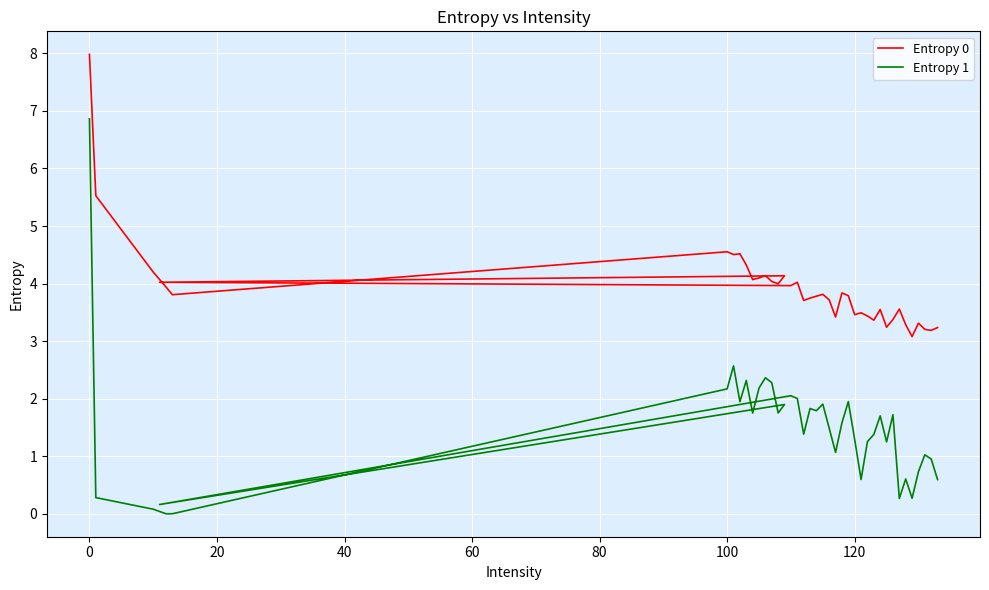

Is the value of Entropy 0 at 27 greater than the value of Entropy 1 at 11?

Yes